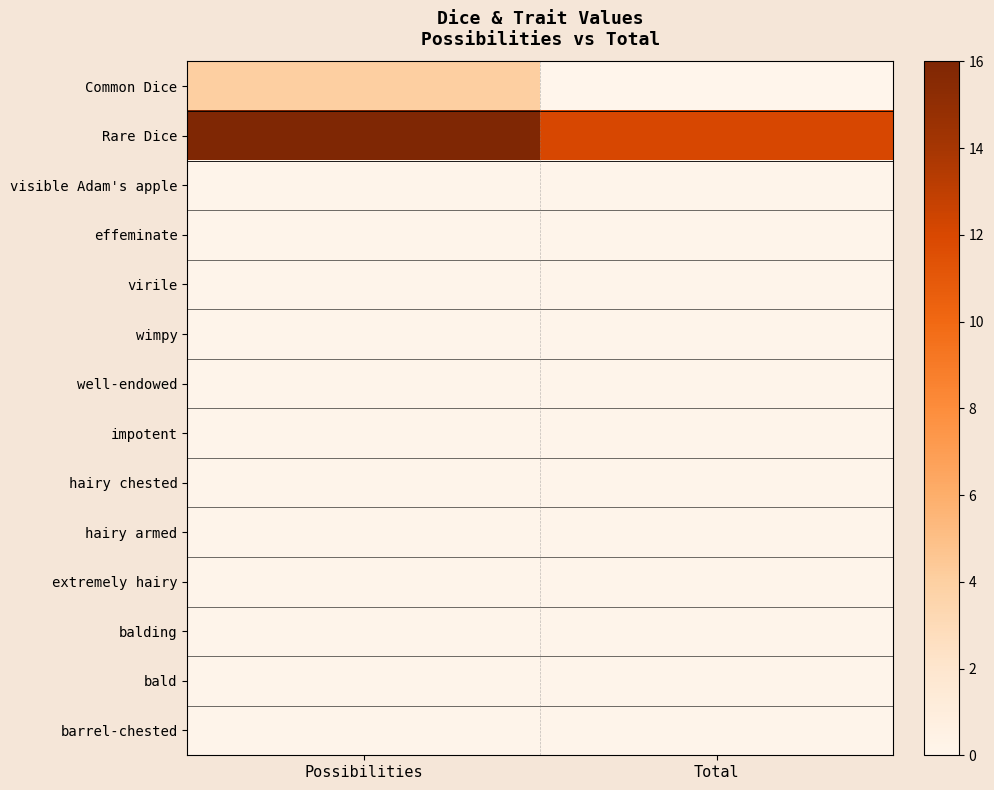

Reading left to right, transcribe all the data shown in this chart.

Common Dice: Possibilities=4.0	Total=0.0
Rare Dice: Possibilities=16.0	Total=12.0
visible Adam's apple: Possibilities=0.1	Total=0.1
effeminate: Possibilities=0.1	Total=0.1
virile: Possibilities=0.1	Total=0.1
wimpy: Possibilities=0.1	Total=0.1
well-endowed: Possibilities=0.1	Total=0.1
impotent: Possibilities=0.1	Total=0.1
hairy chested: Possibilities=0.1	Total=0.1
hairy armed: Possibilities=0.1	Total=0.1
extremely hairy: Possibilities=0.1	Total=0.1
balding: Possibilities=0.1	Total=0.1
bald: Possibilities=0.1	Total=0.1
barrel-chested: Possibilities=0.1	Total=0.1